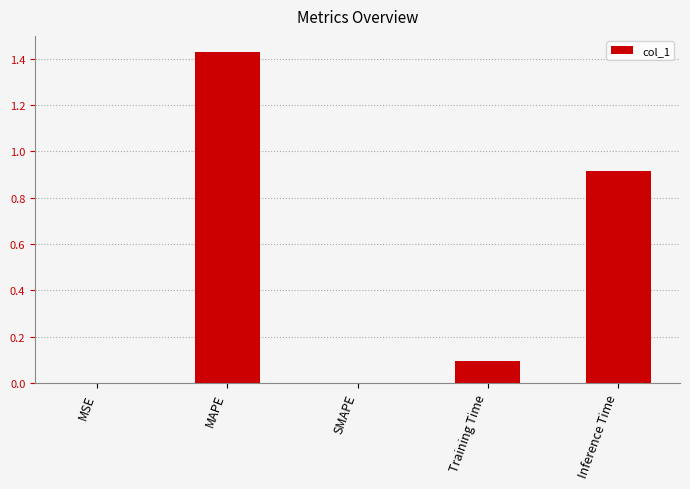

The chart shows a value of 0.9 at Inference Time. True or false?

True